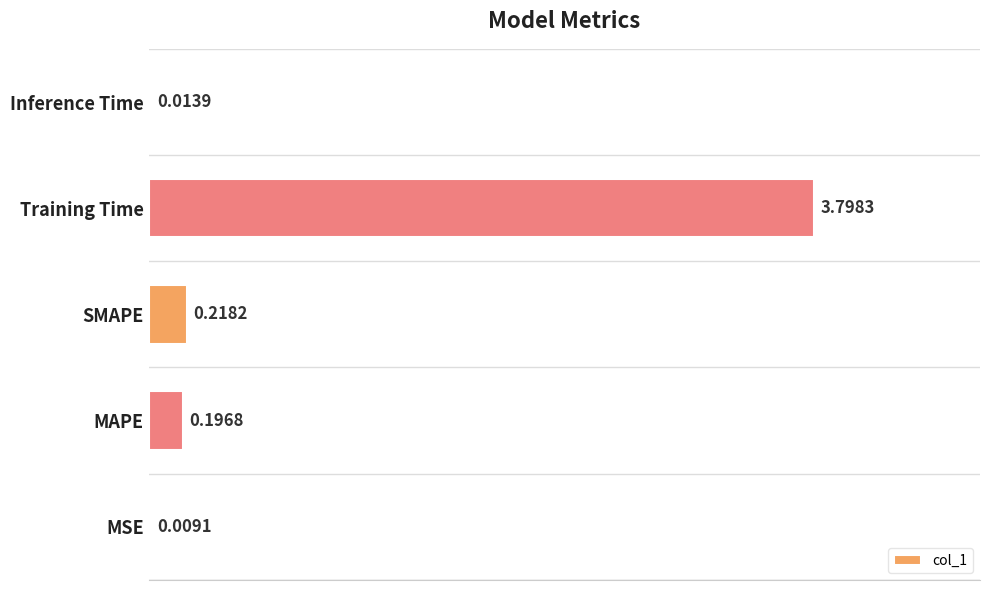

How many data points does each series have?

5